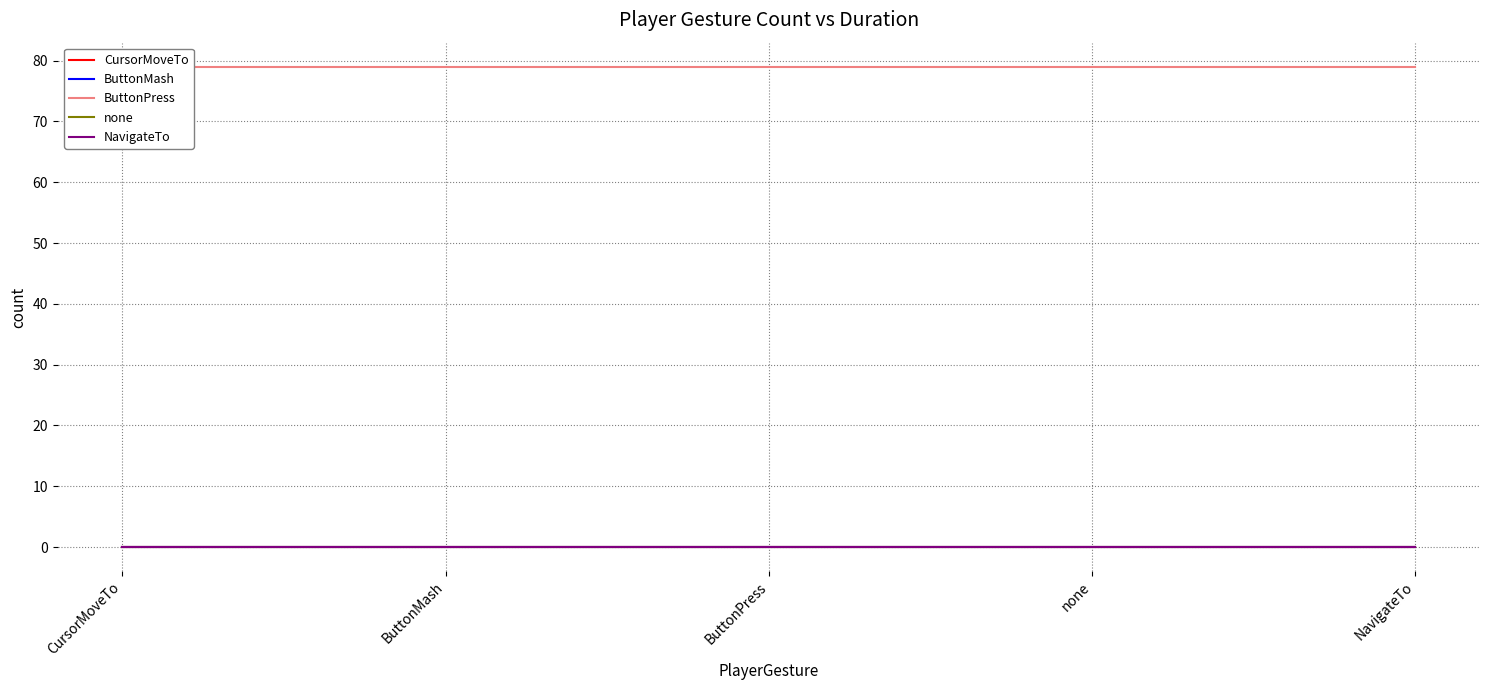

Reading left to right, extract all data points from this chart.

CursorMoveTo: 0	0	0	0	0
ButtonMash: 0	0	0	0	0
ButtonPress: 79	79	79	79	79
none: 0	0	0	0	0
NavigateTo: 0	0	0	0	0